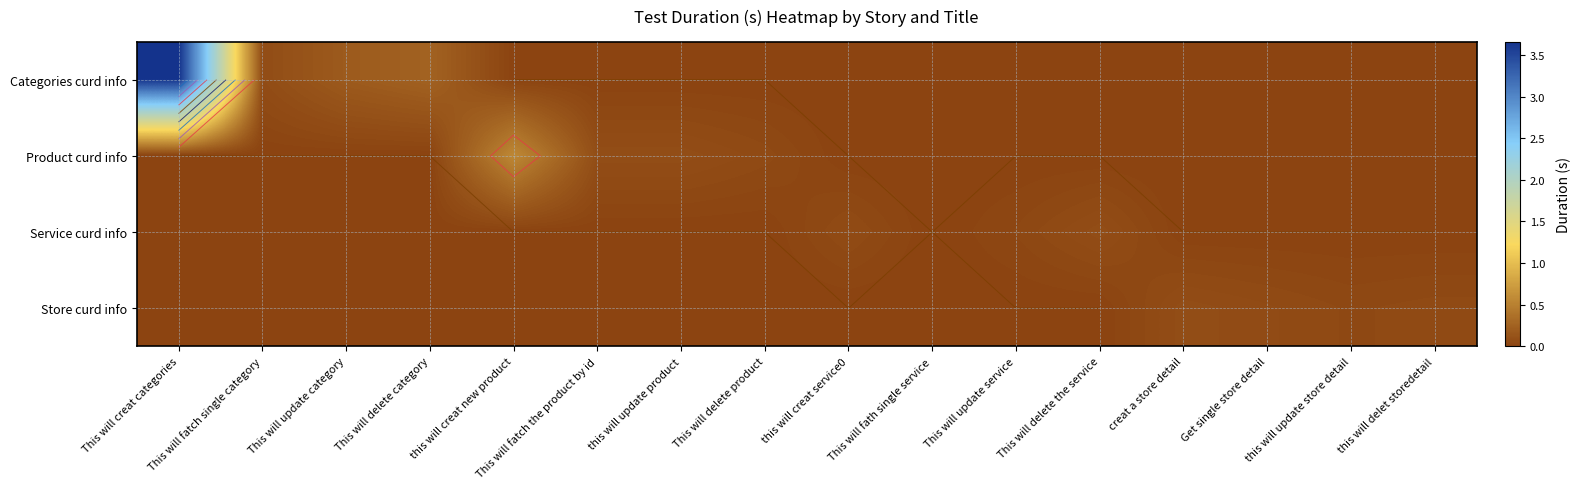

What is the sum of all Product curd info values?

0.8